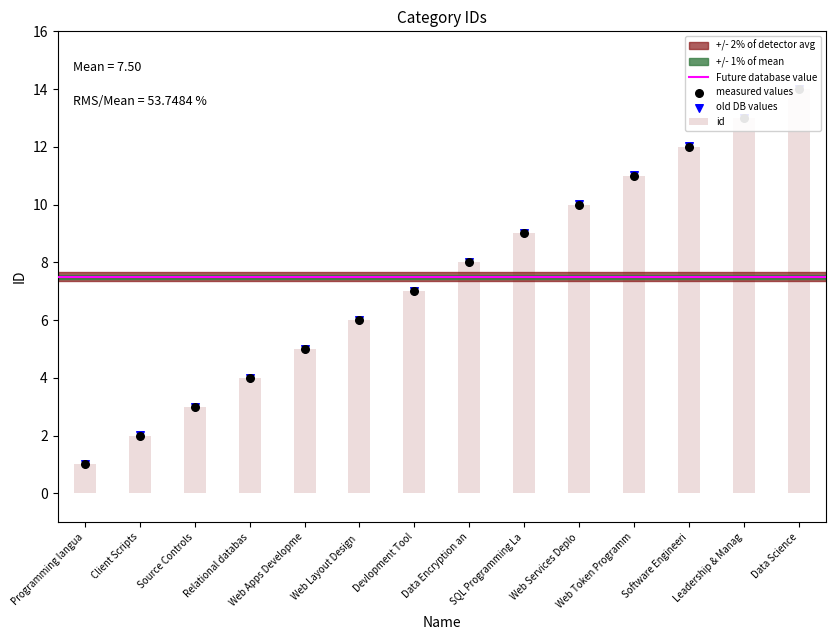

What is the change in value from Web Services Deplo to Data Science?

+4.0